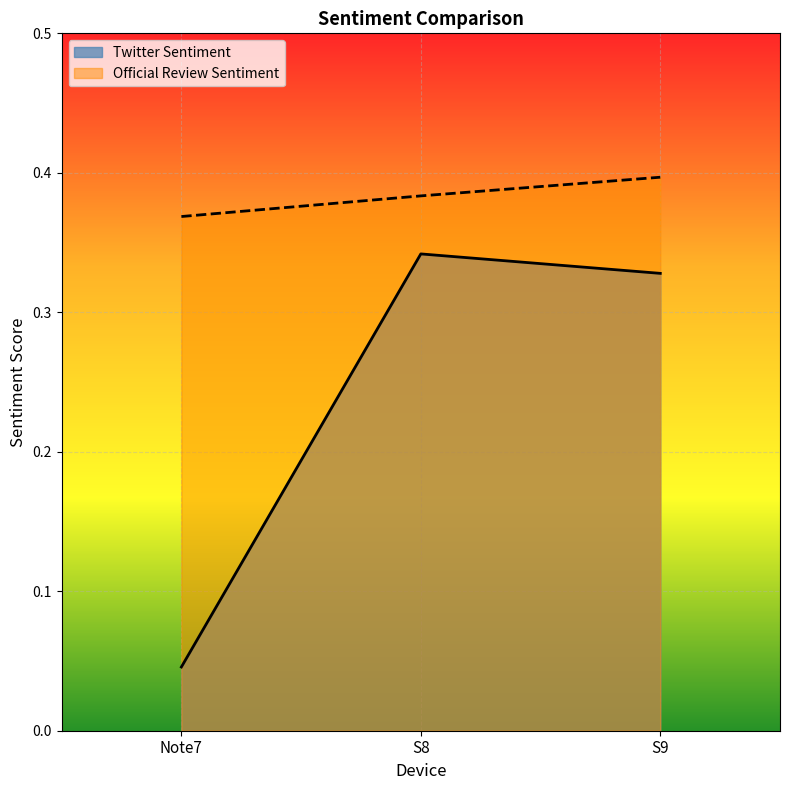

What is the maximum value for Official Review Sentiment?

0.4